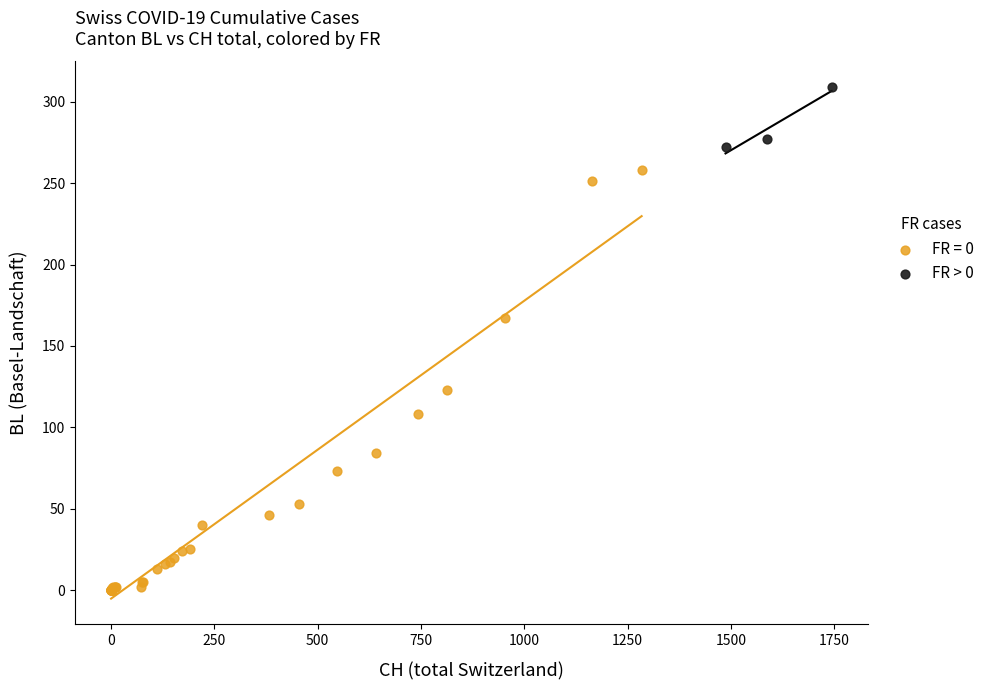

Which series has the largest Y range (max minus min)?

FR = 0